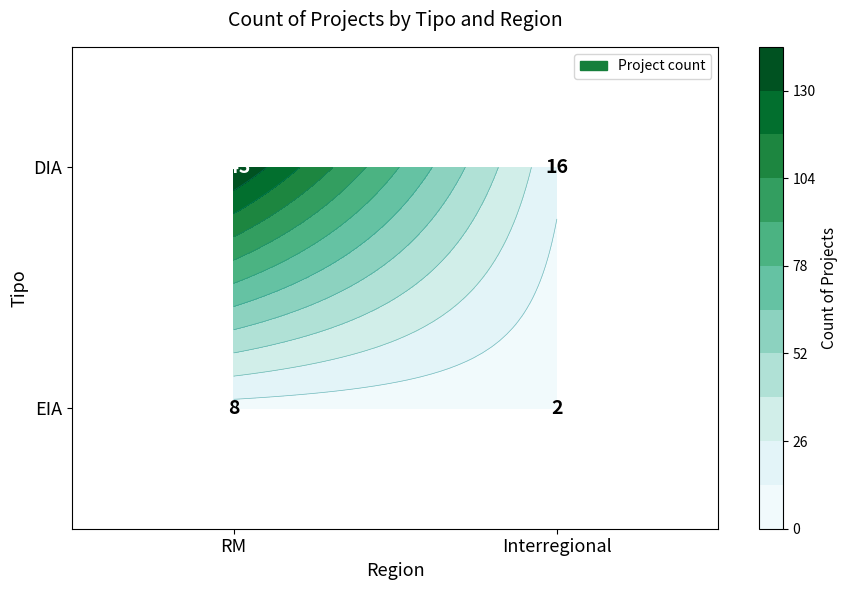

What is the difference between the DIA values at Interregional and RM?

127